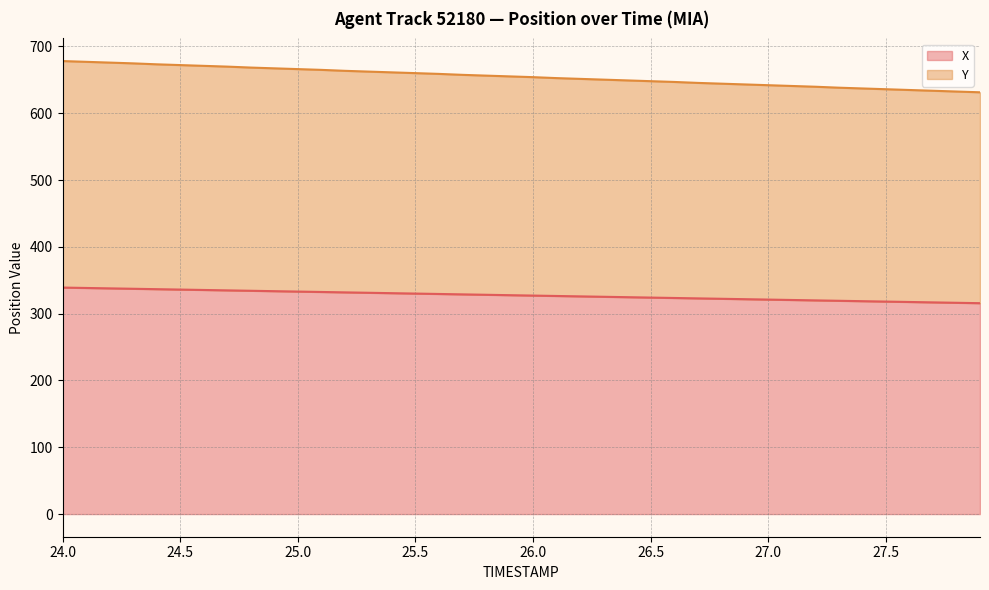

True or false: X and Y cross at least once.

False